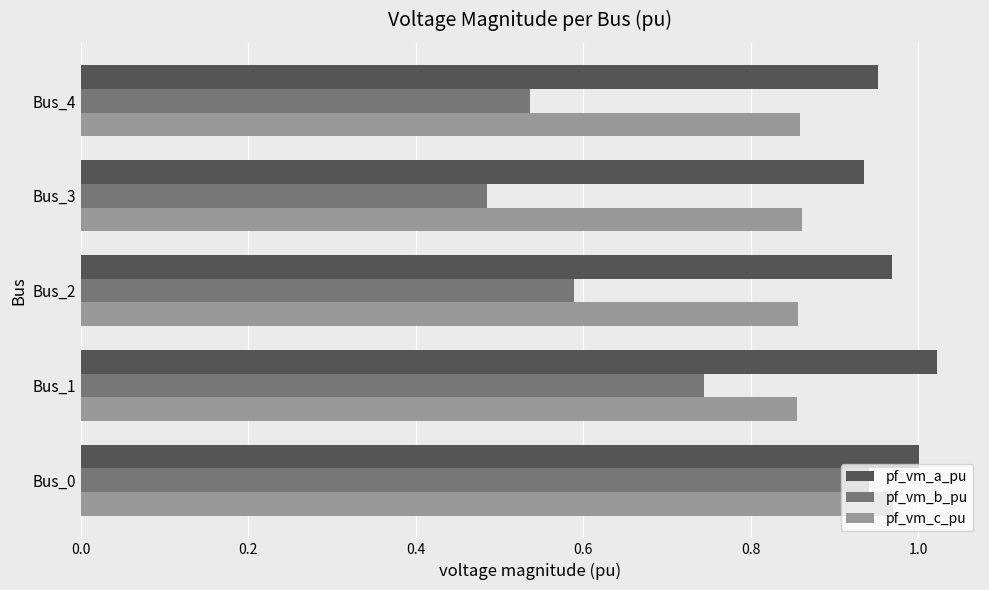

List the series in order of their peak value, highest first.

pf_vm_a_pu, pf_vm_c_pu, pf_vm_b_pu